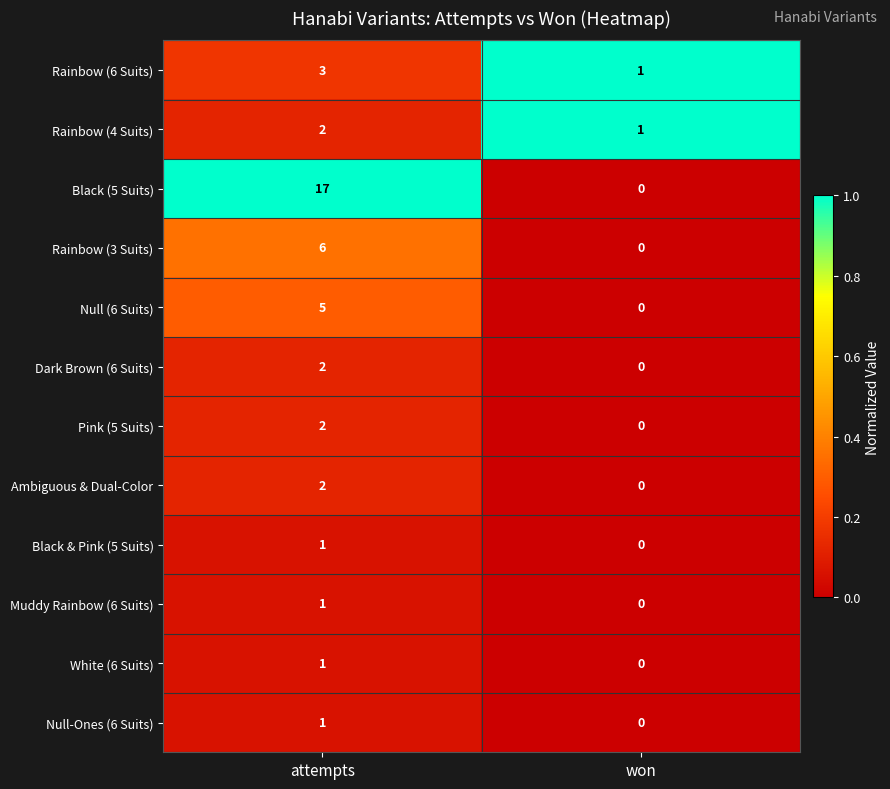

What is the sum of the Black (5 Suits) values at won and attempts?

17